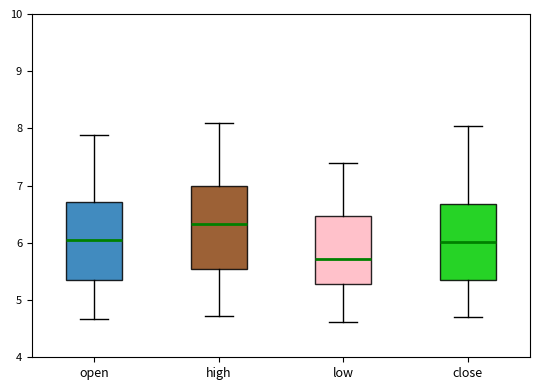

Reading left to right, read every box against the y-axis: the position of its median line, the range the box covers, and the ends of its whiskers. The values are not printed on the chart, so give them approximately, as read against the axis.

open: median 6.1, box 5.4 to 6.7, whiskers 4.7 to 7.9
high: median 6.3, box 5.5 to 7.0, whiskers 4.7 to 8.1
low: median 5.7, box 5.3 to 6.5, whiskers 4.6 to 7.4
close: median 6.0, box 5.4 to 6.7, whiskers 4.7 to 8.1